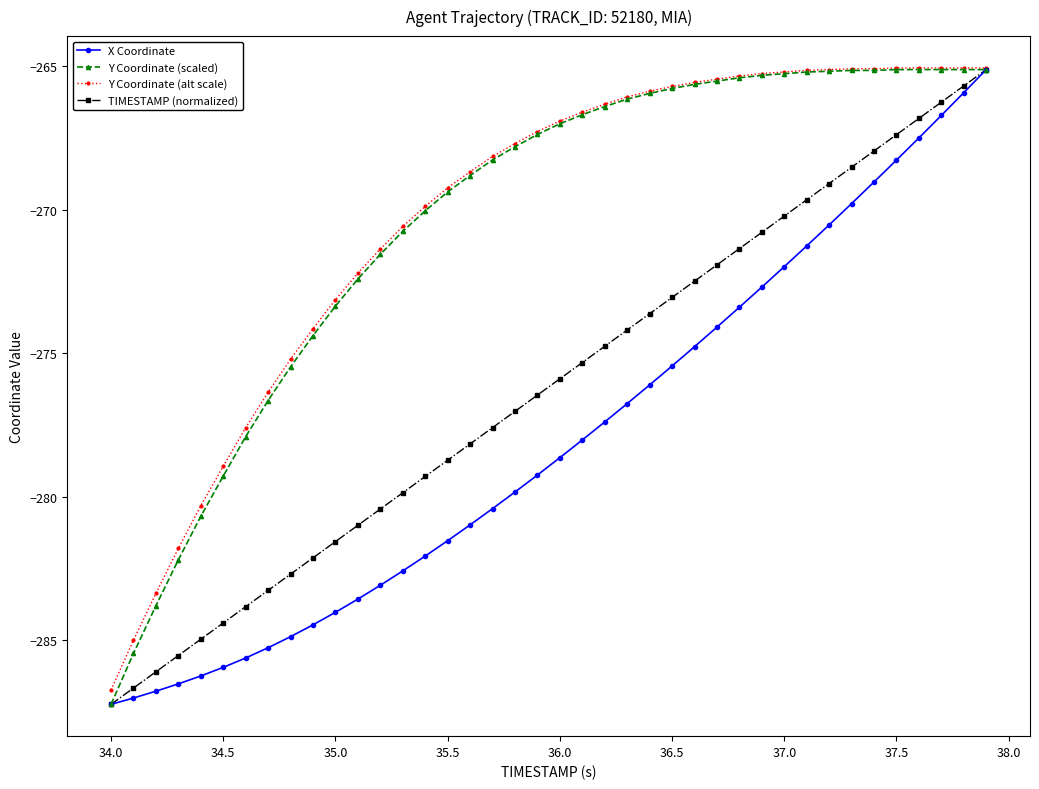

What is the maximum value shown in the chart?

-265.1